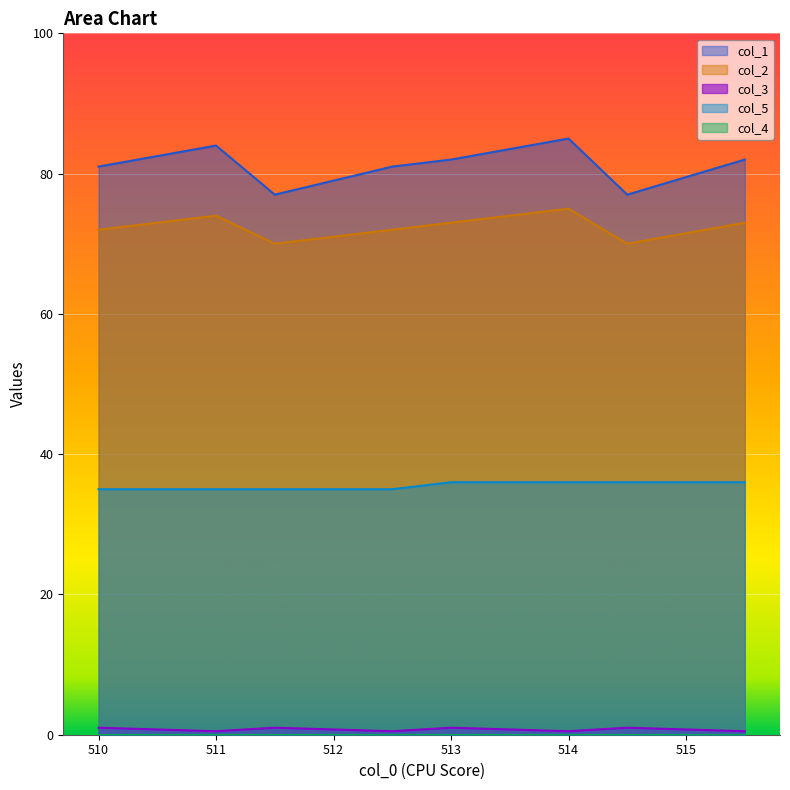

True or false: col_1 and col_2 cross at least once.

False